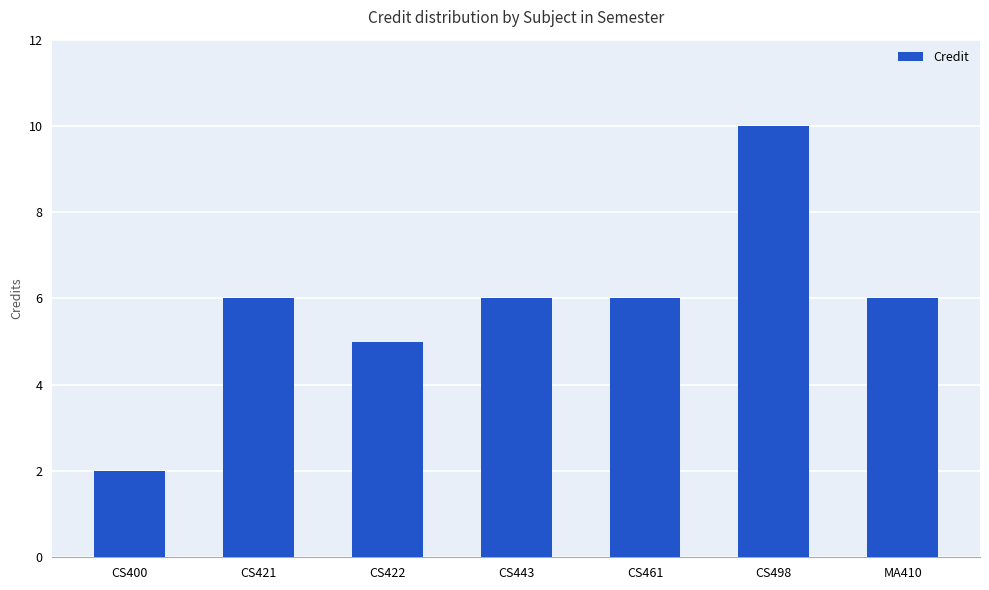

Reading right to left, transcribe all the data shown in this chart.

MA410=6	CS498=10	CS461=6	CS443=6	CS422=5	CS421=6	CS400=2